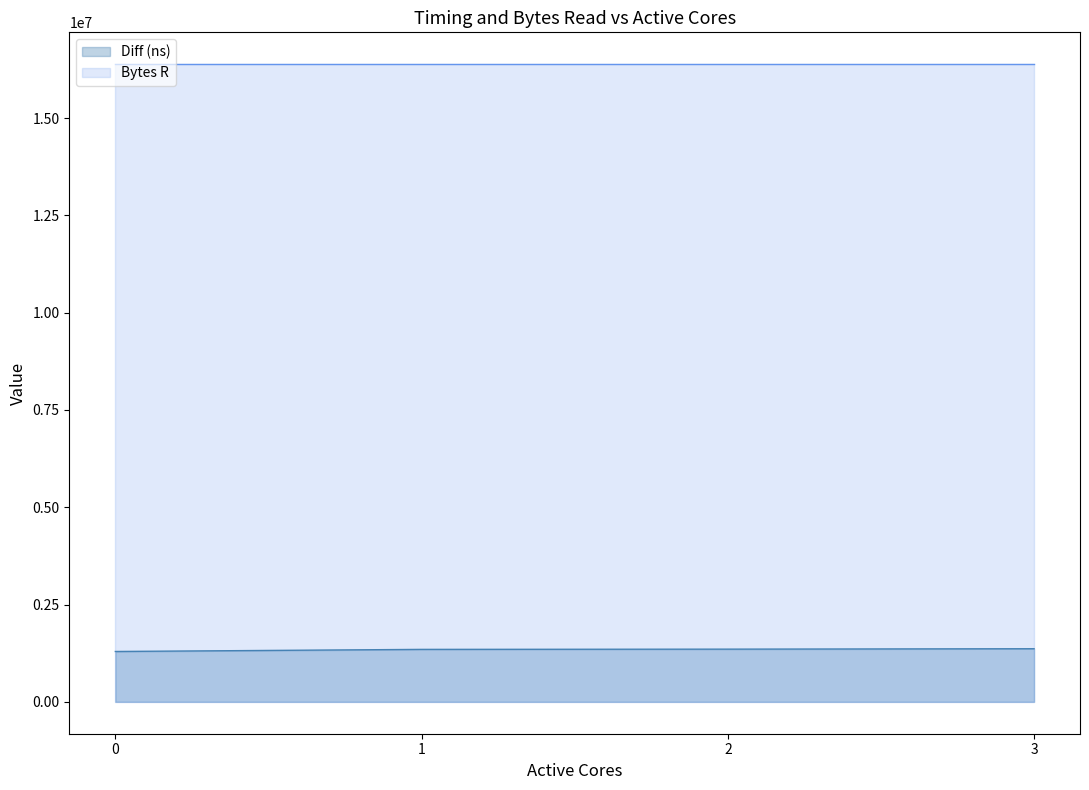

List the labels in order of value, smallest first.

0, 1, 2, 3